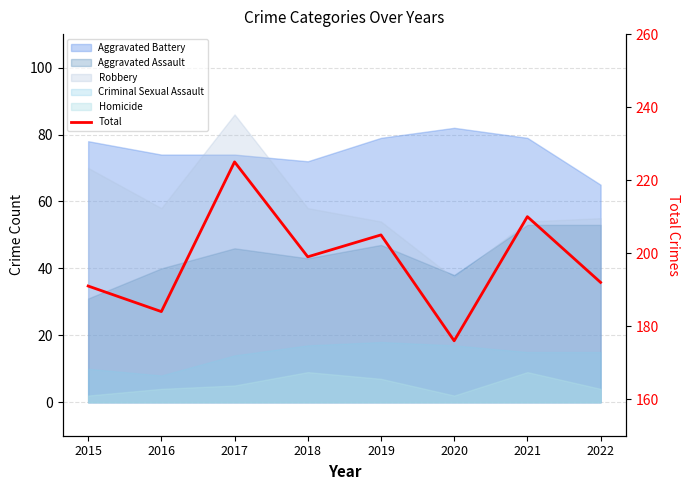

Which label corresponds to the largest value in the chart?

2017